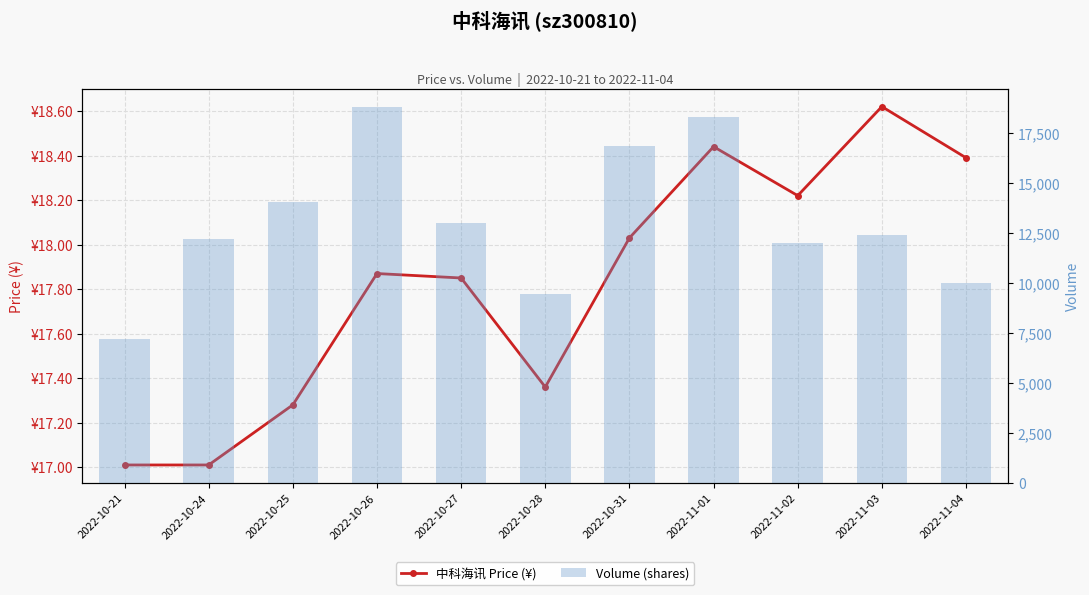

At 2022-10-26, list the series in order from smallest to largest.

price, volume